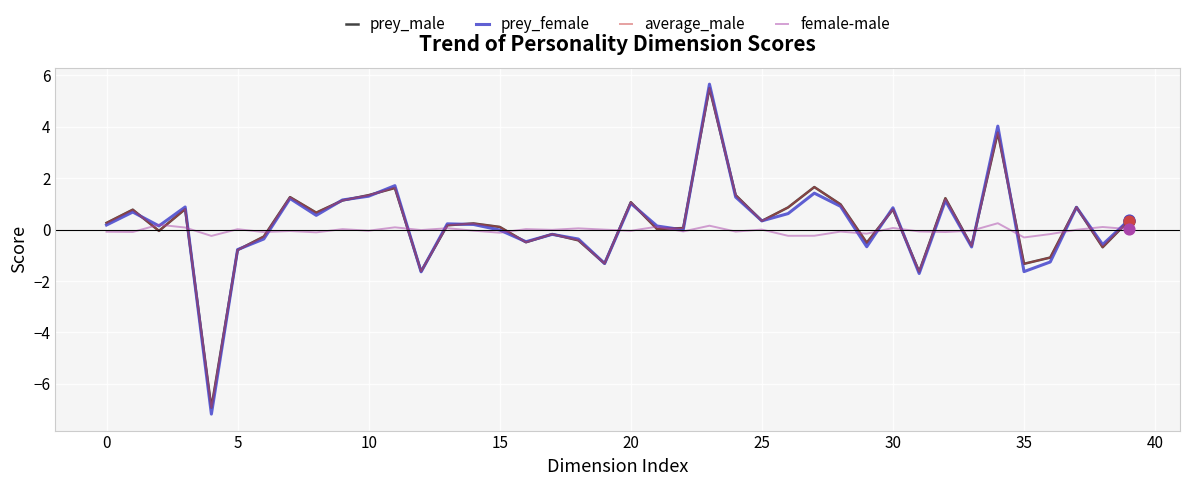

What is the lowest value of the female-male series?

-0.3